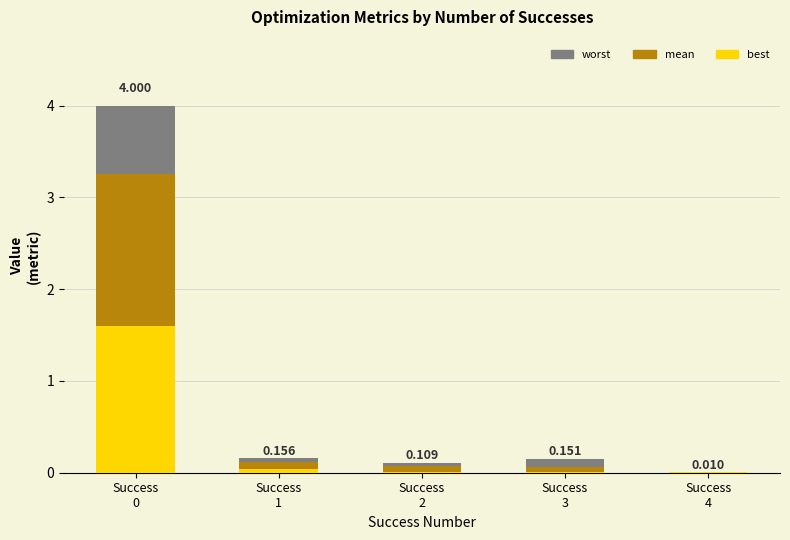

Are the bars grouped side by side (vs. stacked)?

No